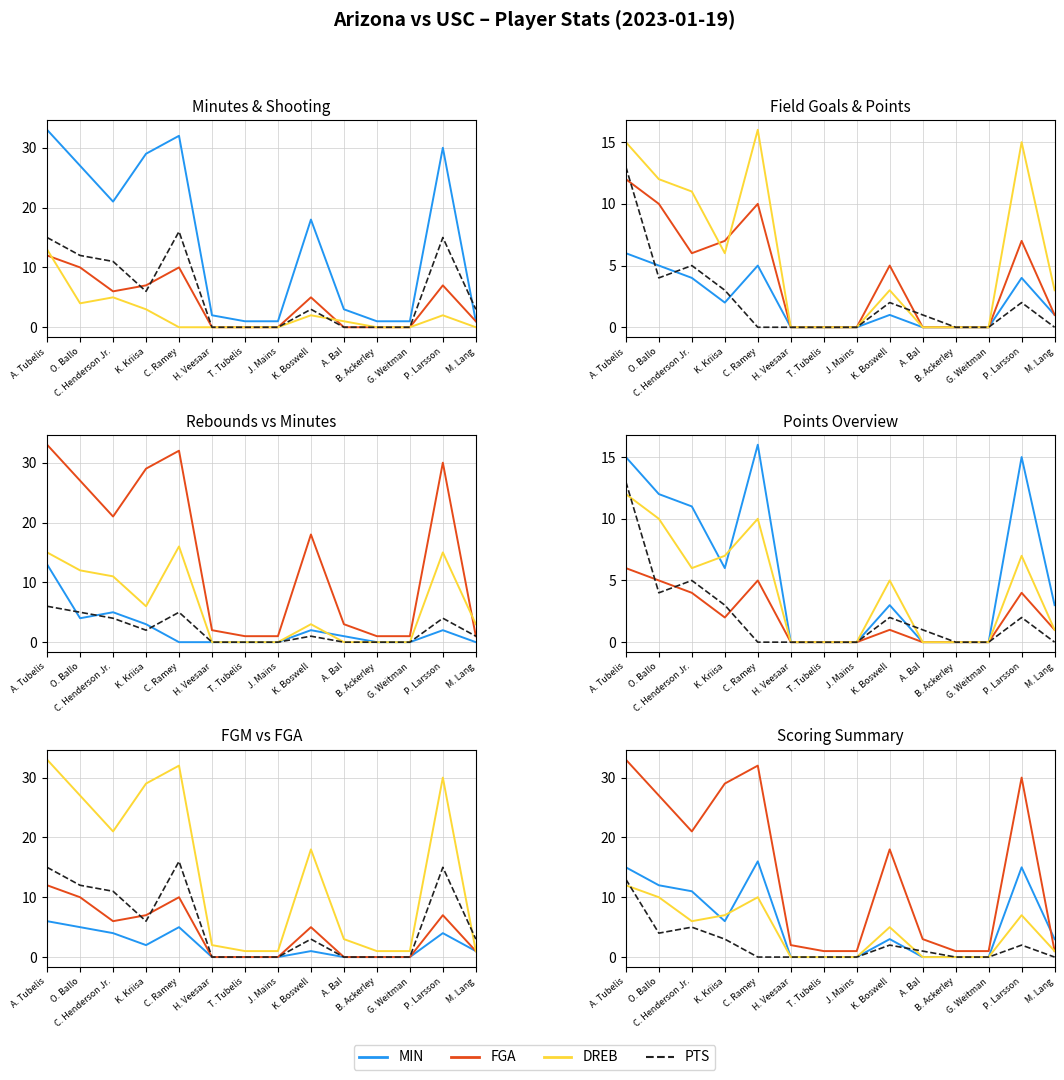

What is the label of the 12th point from the right?

C. Henderson Jr.